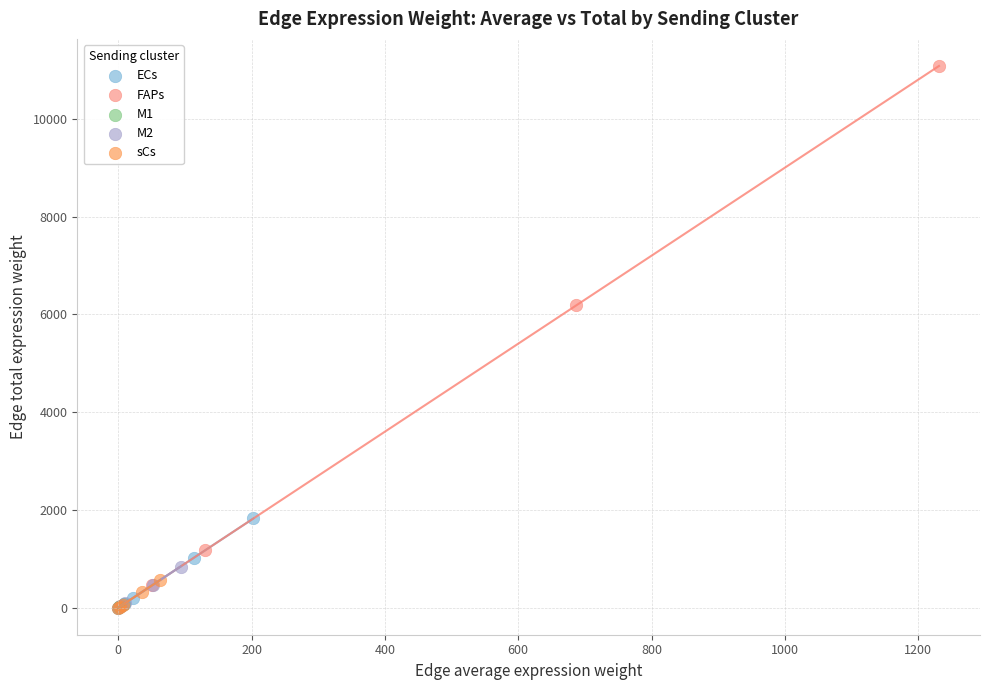

Which series has the largest Y range (max minus min)?

FAPs